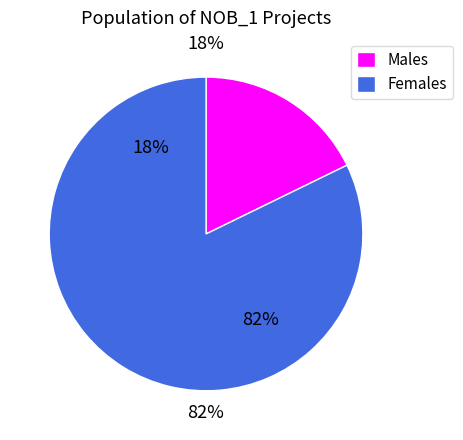

Is 0 the majority of the pie?

No